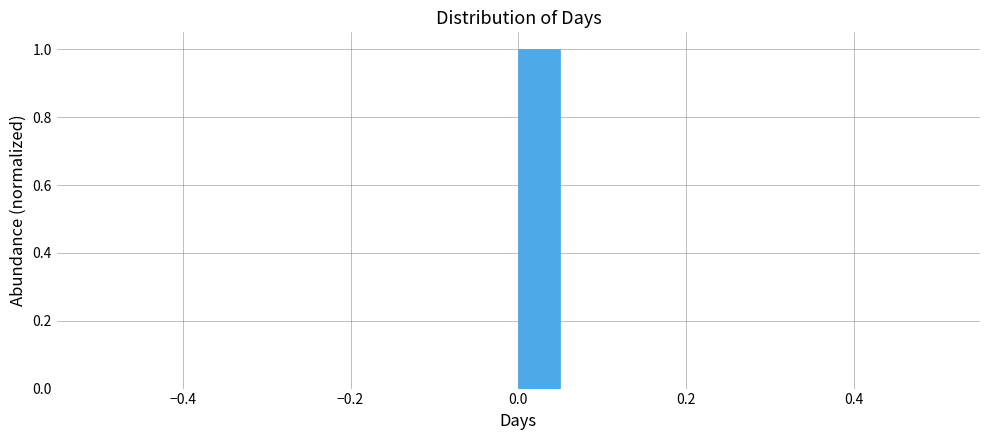

Read against the x-axis, roughly where is the centre of the tallest bar?

0.02